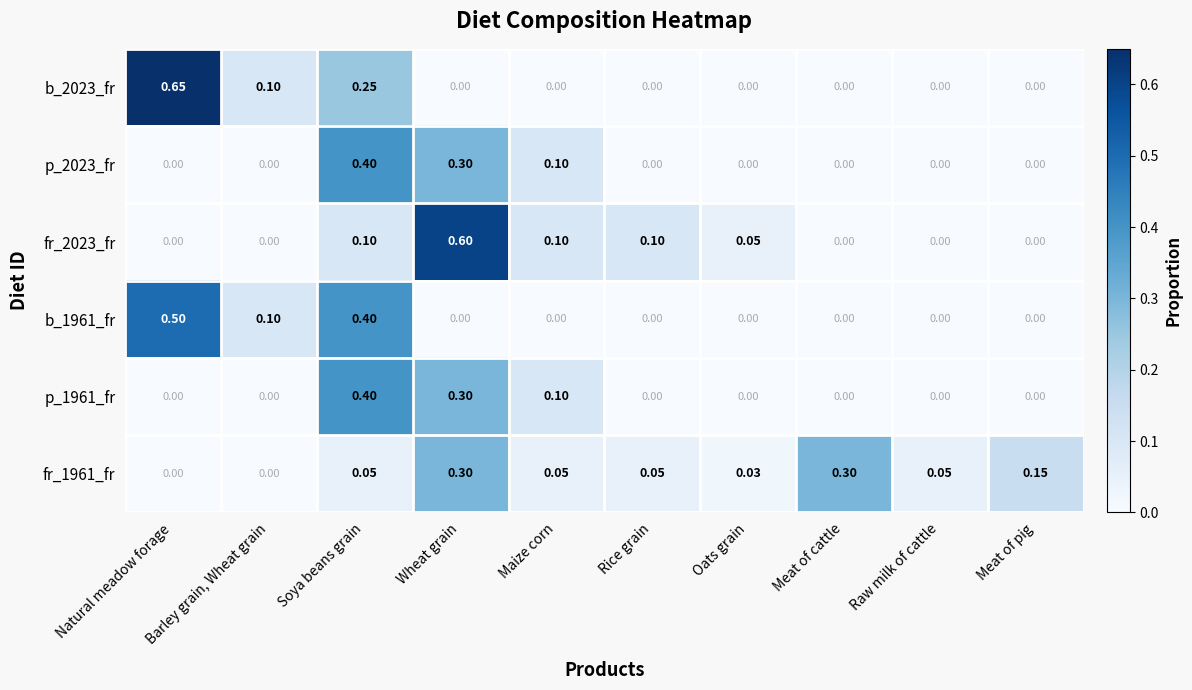

At which category is the sum across all series the highest?

Soya beans grain